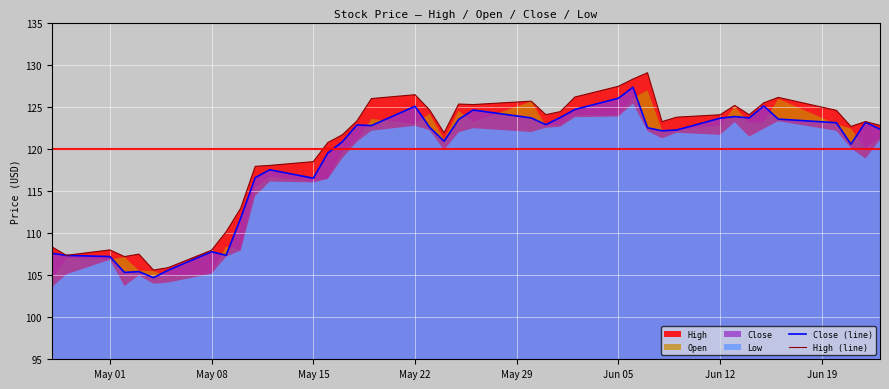

What is the minimum value for High (line)?

105.6